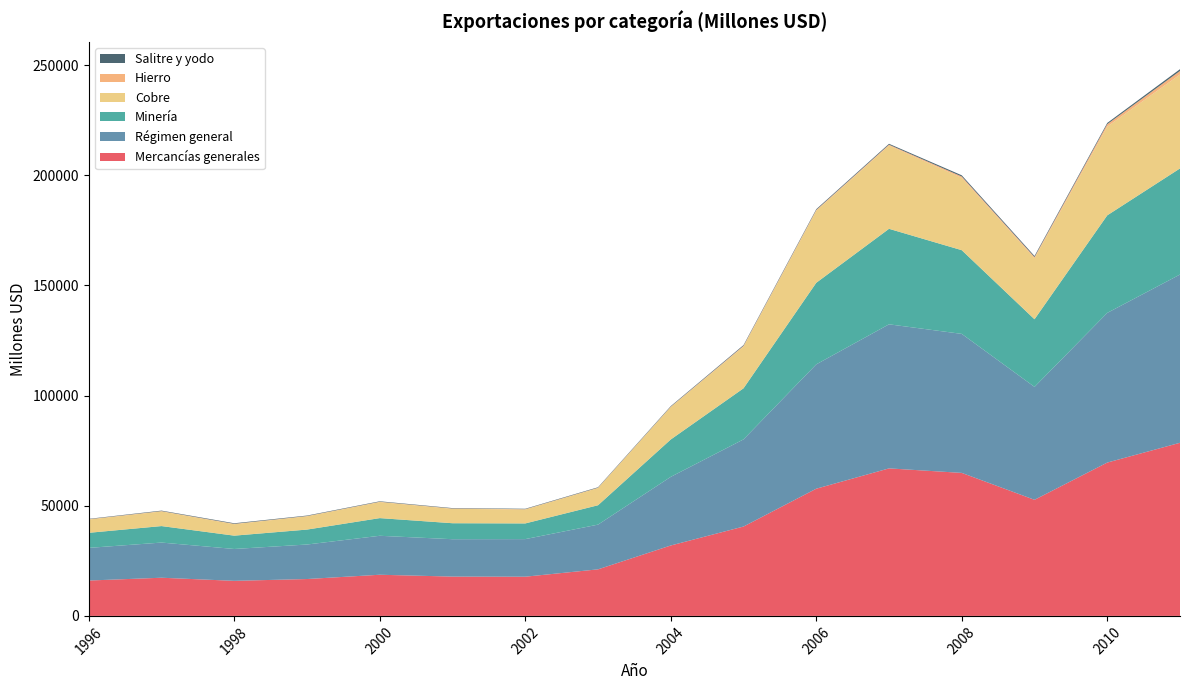

Reading left to right, what are all the values shown in this chart?

Mercancías generales: 1996=16052	1997=17326	1998=15913	1999=16735	2000=18679	2001=17840	2002=17793	2003=21128	2004=31959	2005=40557	2006=57727	2007=66948	2008=64903	2009=52689	2010=69589	2011=78568
Régimen general: 1996=14816	1997=15955	1998=14457	1999=15663	2000=17682	2001=16964	2002=17054	2003=20294	2004=31143	2005=39543	2006=56430	2007=65379	2008=63082	2009=51239	2010=67915	2011=76357
Minería: 1996=6843	1997=7486	1998=6052	1999=6778	2000=8021	2001=7256	2002=7120	2003=8795	2004=16962	2005=23191	2006=37024	2007=43345	2008=37988	2009=30695	2010=44279	2011=48150
Cobre: 1996=6029	1997=6647	1998=5197	1999=6026	2000=7285	2001=6537	2002=6323	2003=7815	2004=14723	2005=18965	2006=32710	2007=37778	2008=32842	2009=27702	2010=40257	2011=42628
Hierro: 1996=147	1997=150	1998=164	1999=127	2000=142	2001=136	2002=139	2003=138	2004=161	2005=308	2006=328	2007=402	2008=594	2009=535	2010=1111	2011=1618
Salitre y yodo: 1996=163	1997=220	1998=259	1999=214	2000=207	2001=194	2002=195	2003=212	2004=257	2005=334	2006=361	2007=406	2008=554	2009=482	2010=564	2011=789